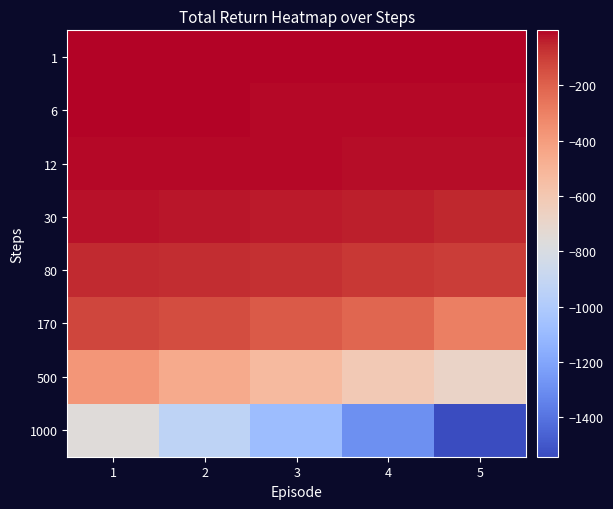

Reading left to right, extract all data points from this chart.

1: 1=-1.0	2=-1.9	3=-2.8	4=-3.7	5=-4.8
6: 1=-6.0	2=-6.9	3=-7.8	4=-8.8	5=-7.9
12: 1=-9.5	2=-9.3	3=-12.4	4=-13.4	5=-16.7
30: 1=-21.4	2=-29.3	3=-34.8	4=-41.3	5=-51.5
80: 1=-57.5	2=-63.8	3=-71.3	4=-89.8	5=-103.3
170: 1=-127.2	2=-145.0	3=-178.7	4=-212.7	5=-295.9
500: 1=-374.9	2=-454.1	3=-528.8	4=-613.5	5=-683.8
1000: 1=-759.1	2=-930.4	3=-1080.6	4=-1292.0	5=-1543.1